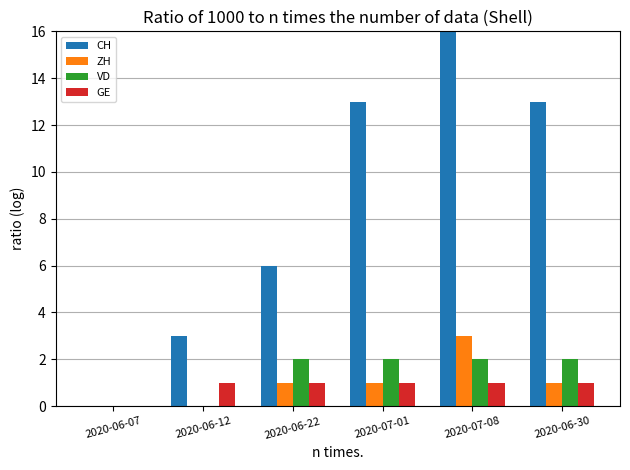

Which series changed the most between 2020-06-07 and 2020-06-12?

CH